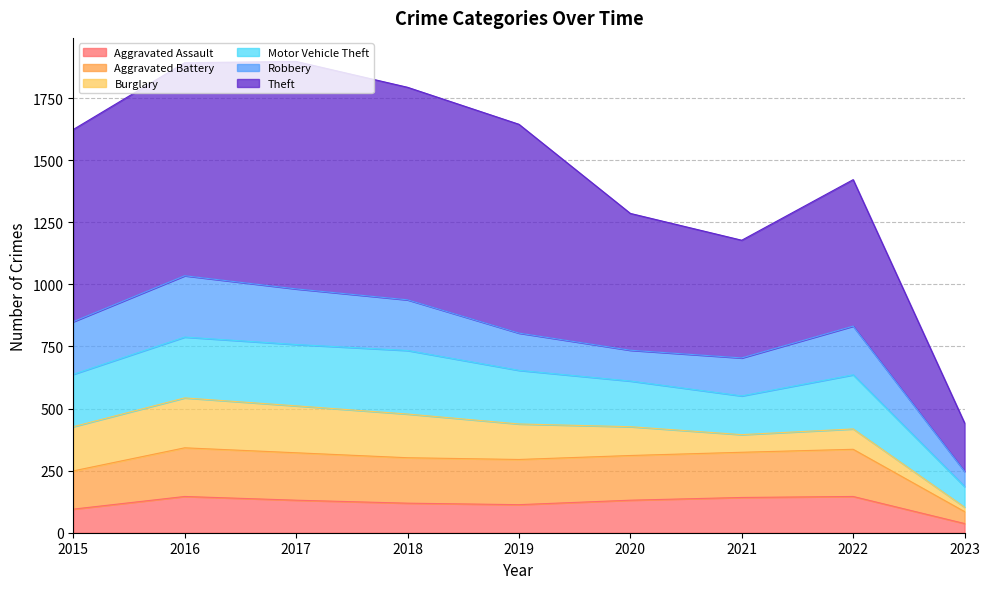

True or false: Aggravated Battery and Theft intersect in this chart.

False